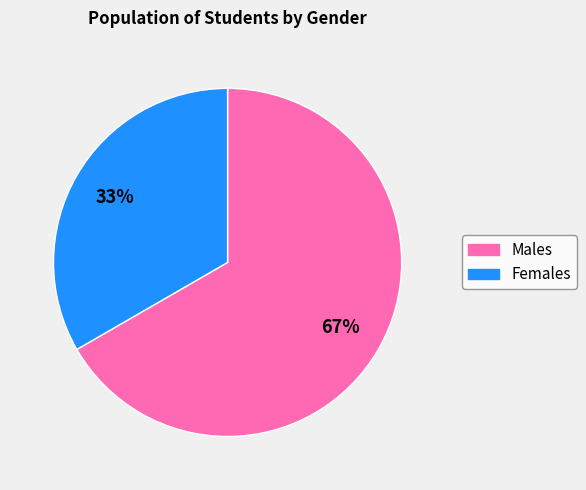

Does any single category account for the majority?

Yes